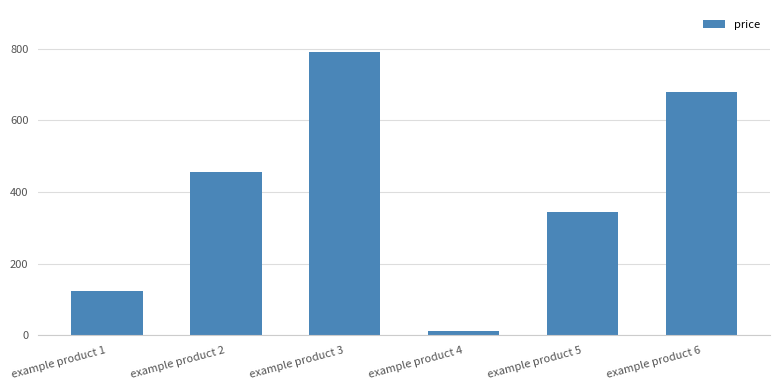

What is the value of the 1st bar from the left?

123